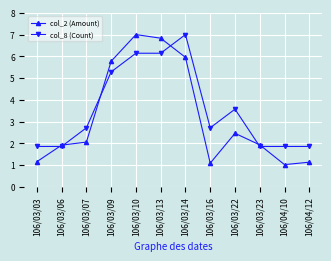

True or false: col_8 (Count) and col_2 (Amount) cross at least once.

True